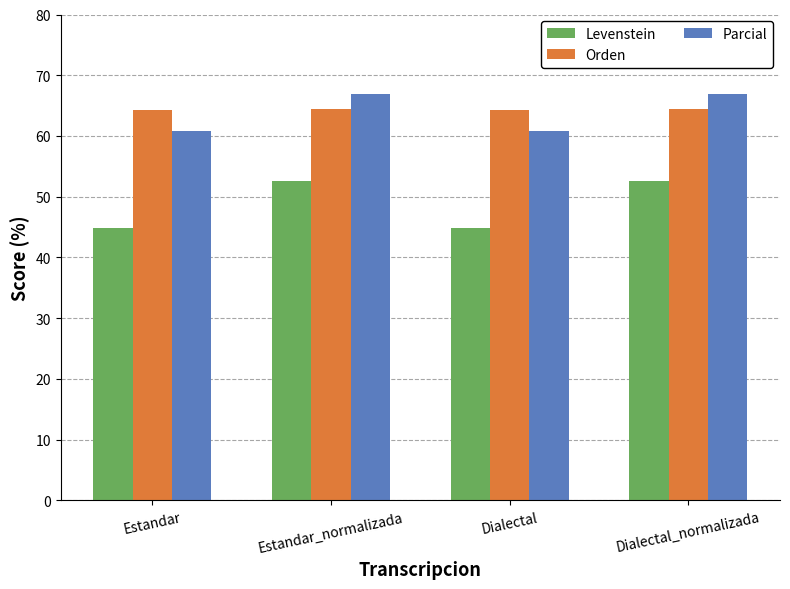

What is the difference between the maximum and minimum values in the Orden series?

0.2